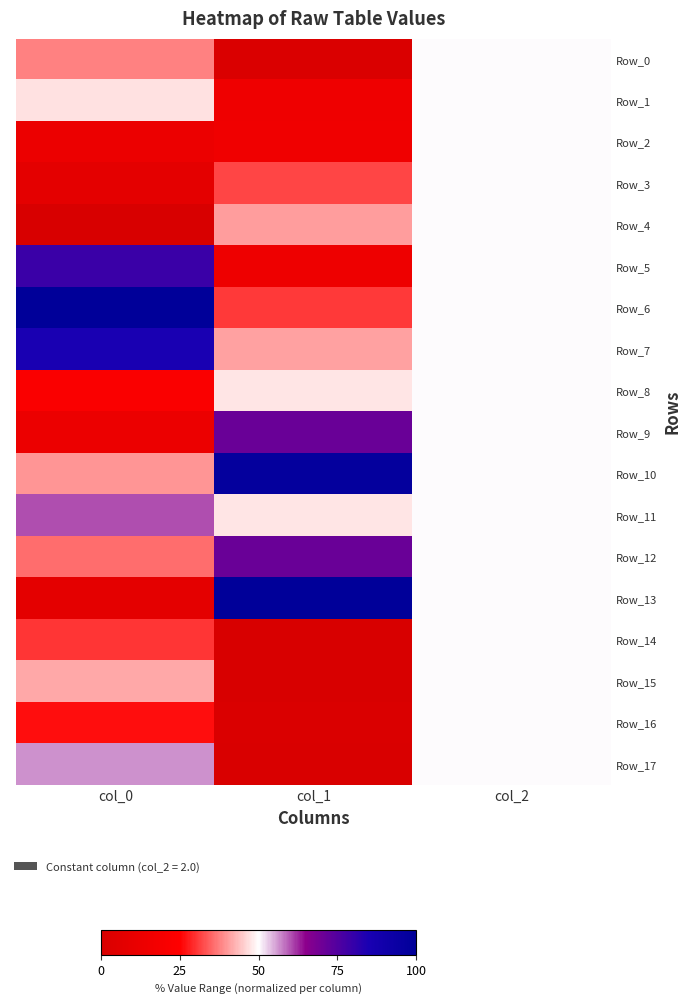

Reading left to right, transcribe all the data shown in this chart.

Row_0: col_0=0.4	col_1=0.0	col_2=0.5
Row_1: col_0=0.5	col_1=0.1	col_2=0.5
Row_2: col_0=0.1	col_1=0.2	col_2=0.5
Row_3: col_0=0.1	col_1=0.3	col_2=0.5
Row_4: col_0=0.0	col_1=0.4	col_2=0.5
Row_5: col_0=0.8	col_1=0.1	col_2=0.5
Row_6: col_0=1.0	col_1=0.3	col_2=0.5
Row_7: col_0=0.8	col_1=0.4	col_2=0.5
Row_8: col_0=0.2	col_1=0.5	col_2=0.5
Row_9: col_0=0.1	col_1=0.7	col_2=0.5
Row_10: col_0=0.4	col_1=1.0	col_2=0.5
Row_11: col_0=0.6	col_1=0.5	col_2=0.5
Row_12: col_0=0.4	col_1=0.7	col_2=0.5
Row_13: col_0=0.1	col_1=1.0	col_2=0.5
Row_14: col_0=0.3	col_1=0.0	col_2=0.5
Row_15: col_0=0.4	col_1=0.0	col_2=0.5
Row_16: col_0=0.3	col_1=0.0	col_2=0.5
Row_17: col_0=0.6	col_1=0.0	col_2=0.5